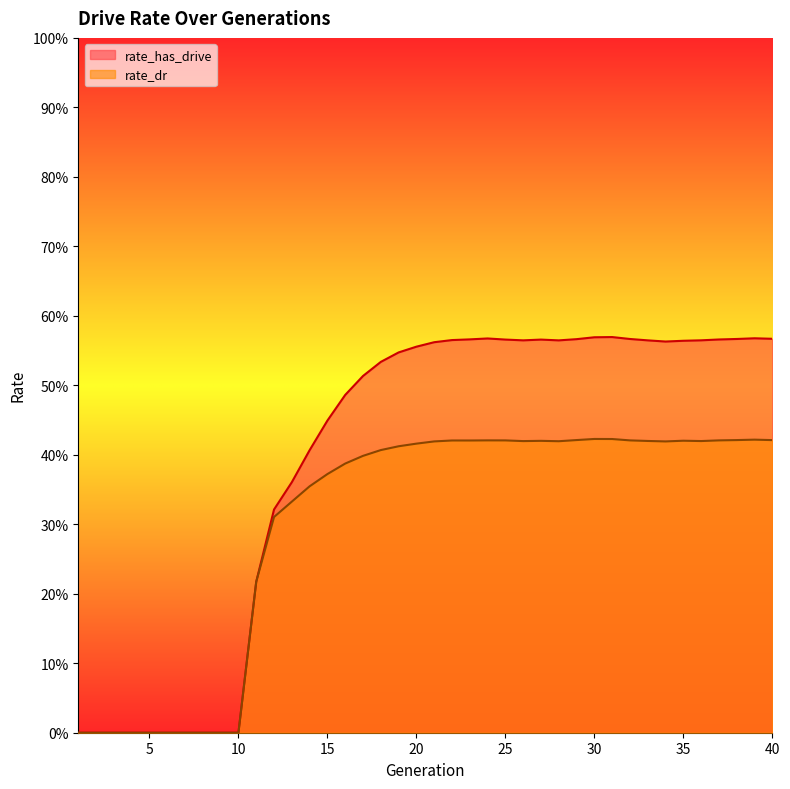

Does the chart have visible grid lines?

No